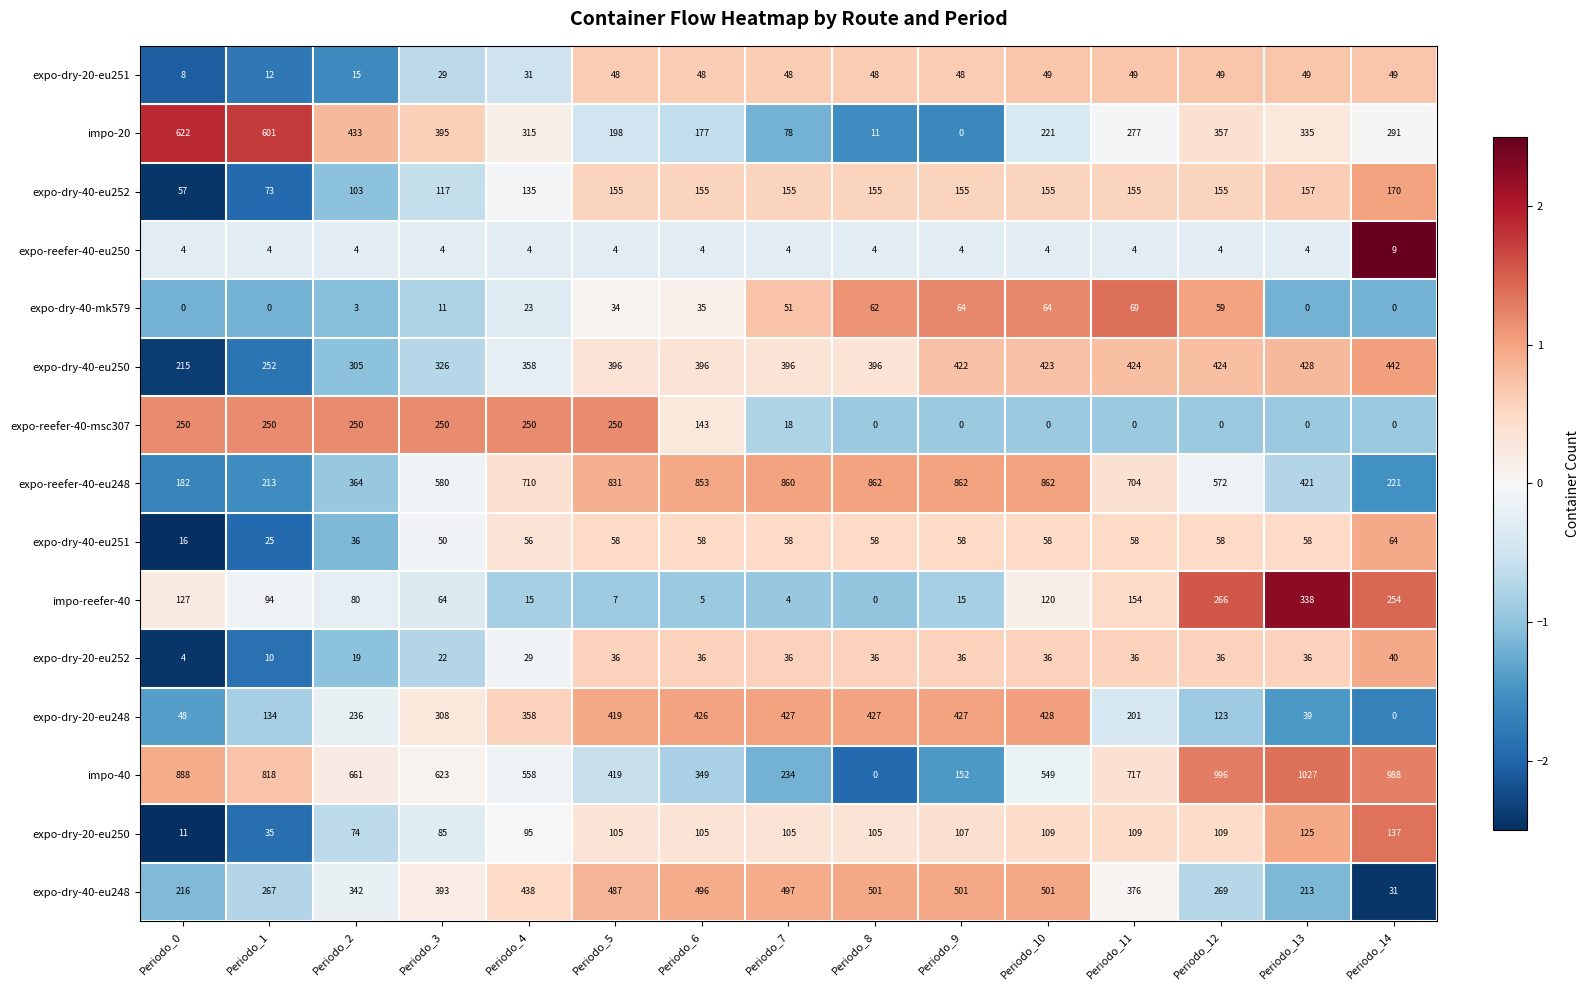

At which category is the sum across all series the highest?

Periodo_10